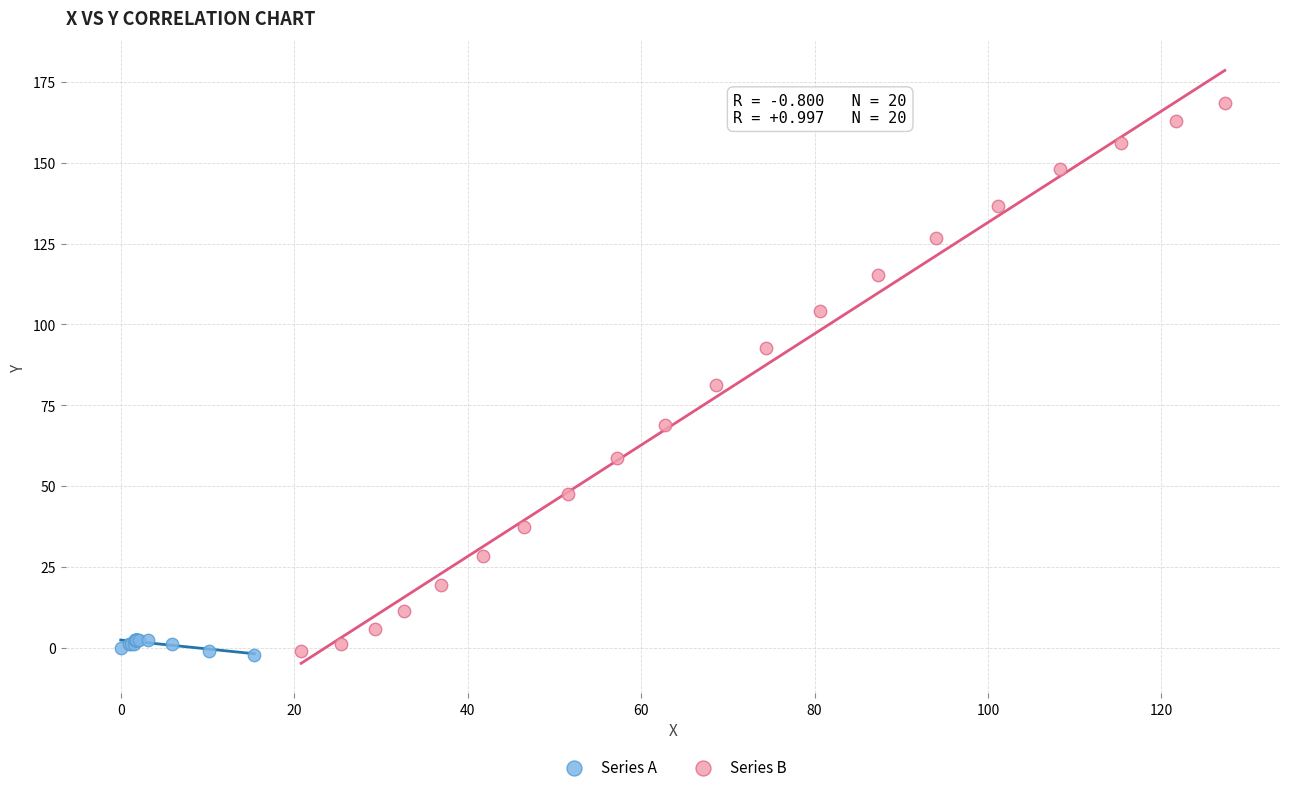

Which series has the widest spread of Y values?

Series B